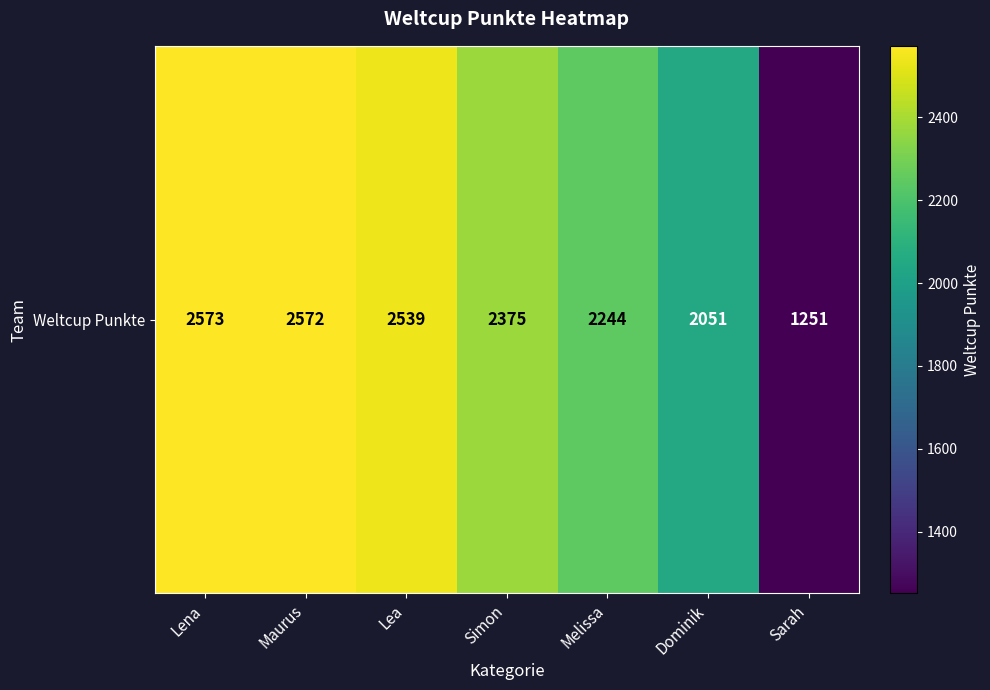

Reading left to right, list all the values displayed in this chart.

Lena=2573	Maurus=2572	Lea=2539	Simon=2375	Melissa=2244	Dominik=2051	Sarah=1251